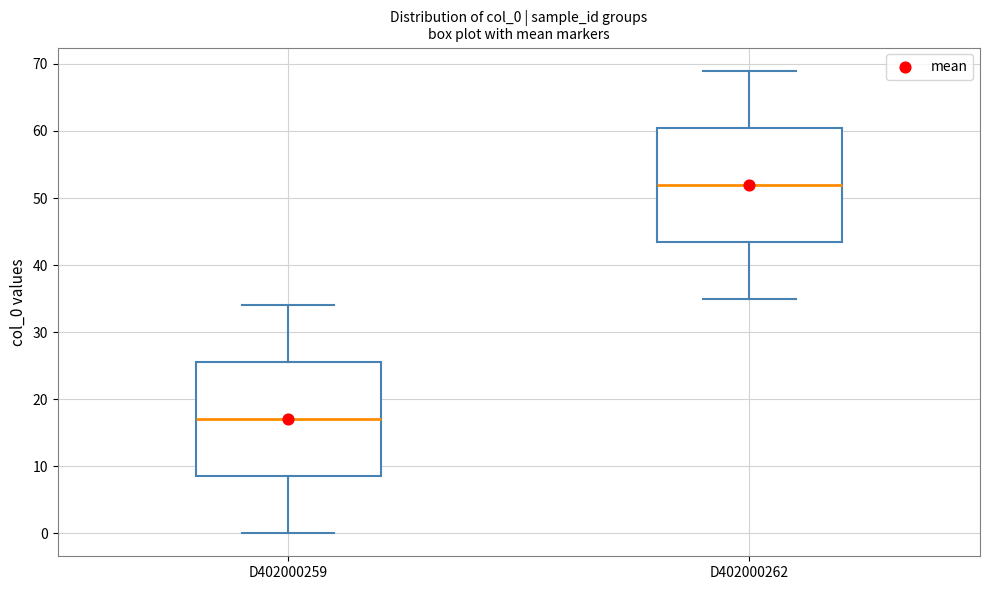

Reading left to right, read every box against the y-axis: the position of its median line, the range the box covers, and the ends of its whiskers. The values are not printed on the chart, so give them approximately, as read against the axis.

D402000259: median 17, box 9 to 26, whiskers 0 to 34
D402000262: median 52, box 44 to 61, whiskers 35 to 69